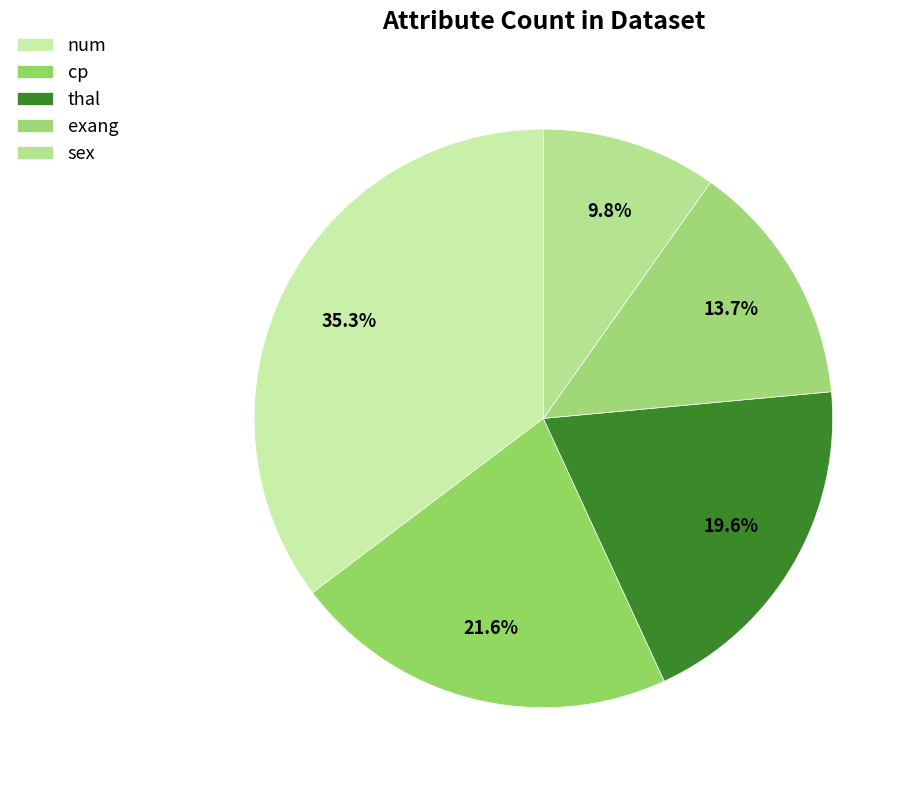

Count the number of slices in the pie.

5